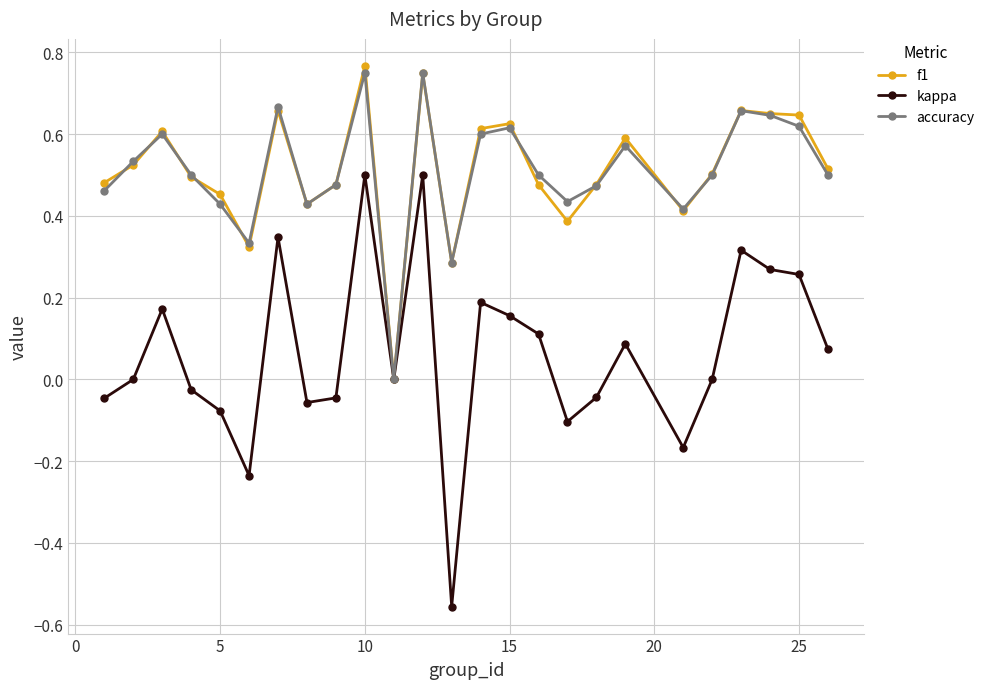

True or false: f1 has more than 1 points higher than both neighbors.

True